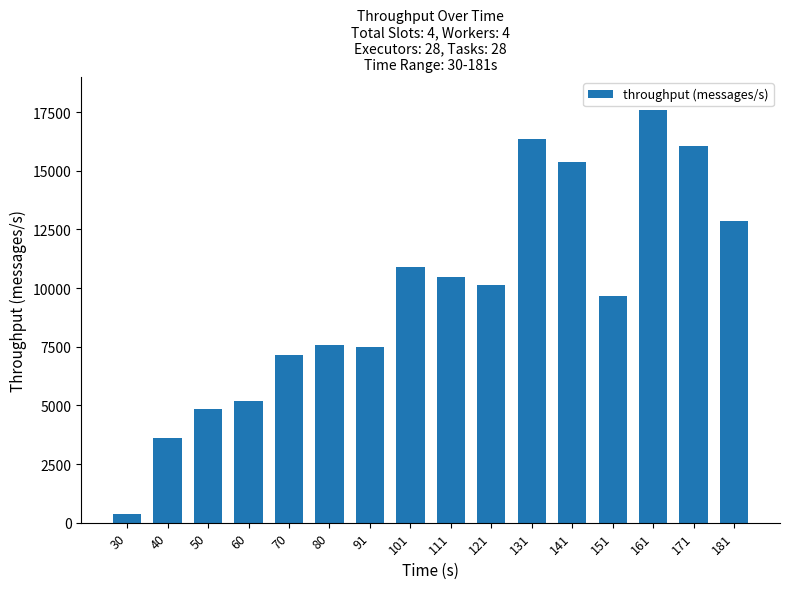

What is the sum of the values at 60 and 30?

5567